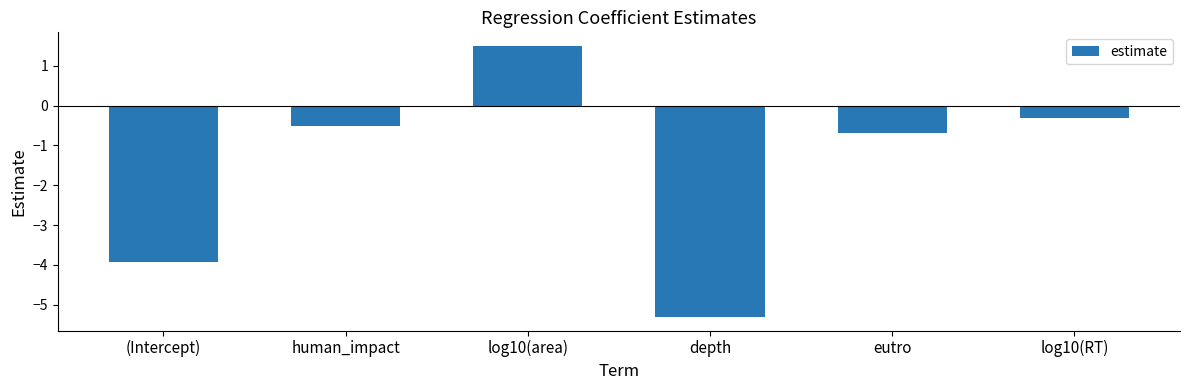

What is the difference between the maximum and second lowest values?

5.4